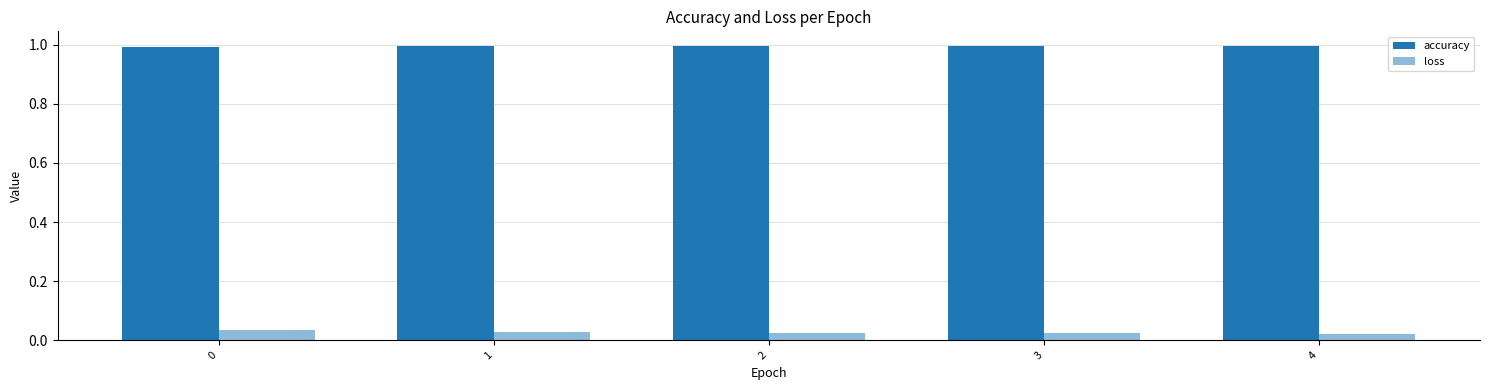

How many bars are there in total?

10